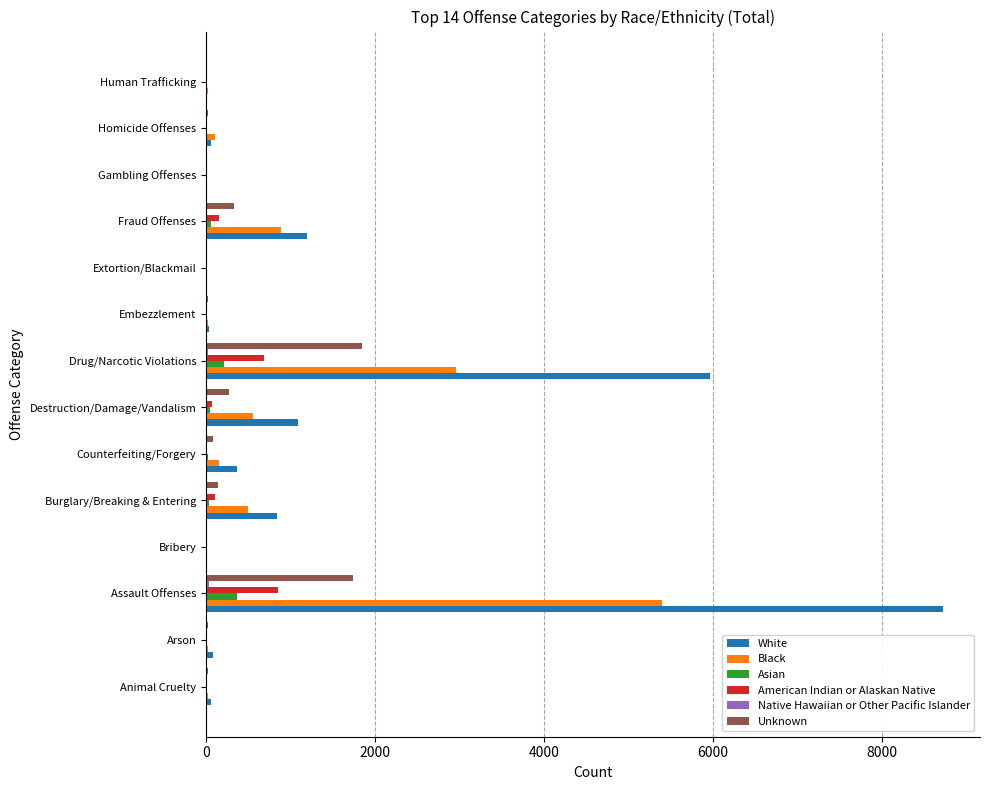

Which series has the largest range (max minus min)?

White